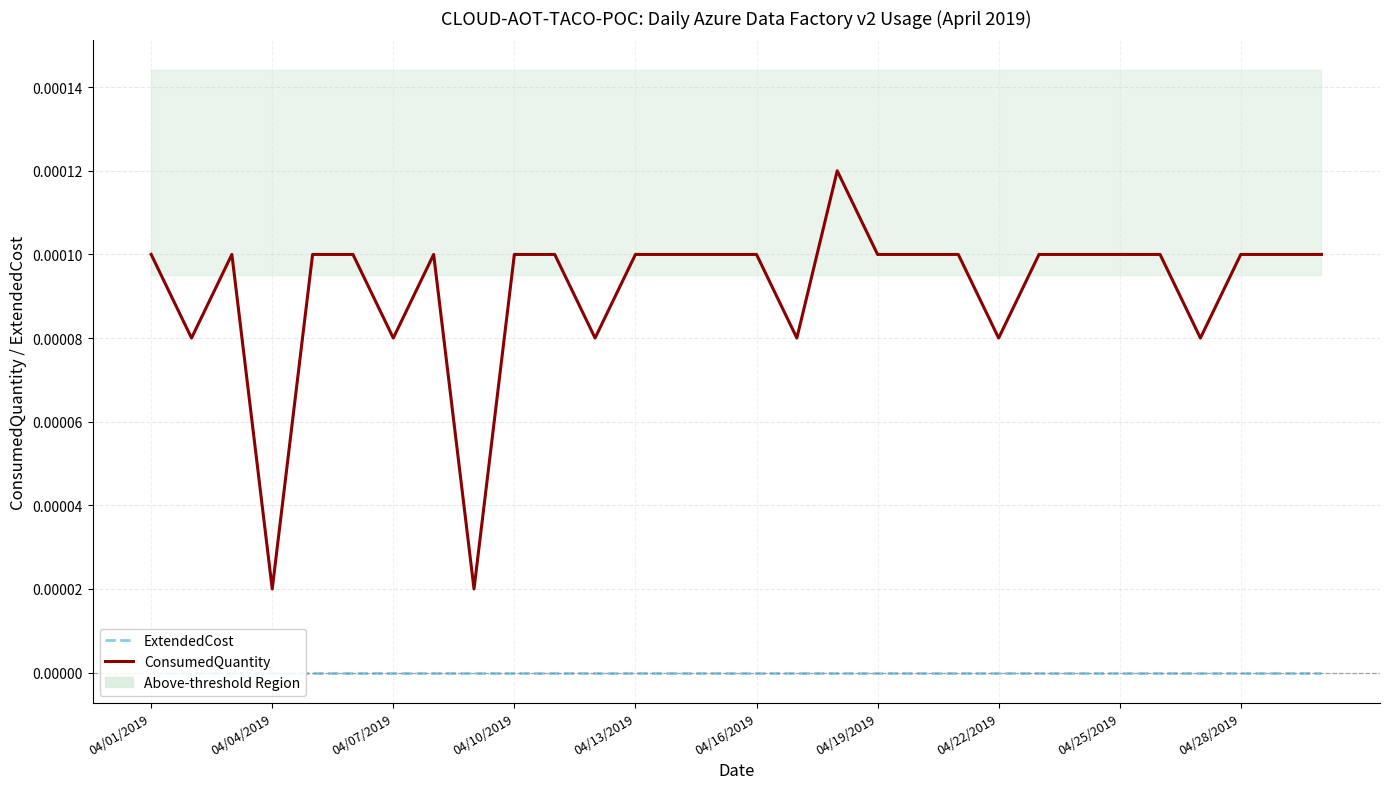

True or false: ExtendedCost and ConsumedQuantity cross at least once.

False